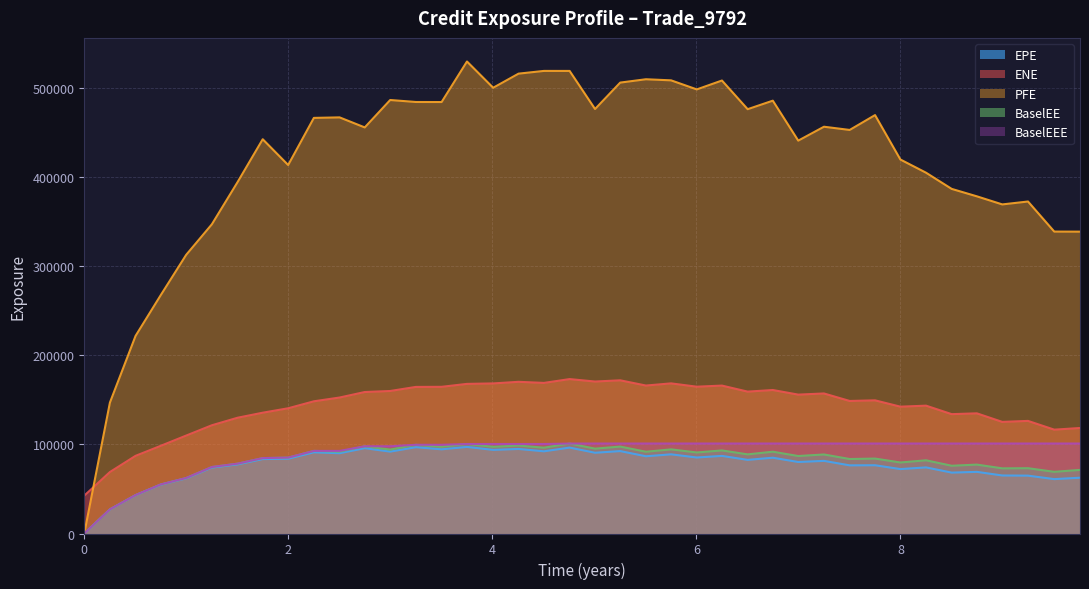

True or false: EPE and ENE intersect in this chart.

False